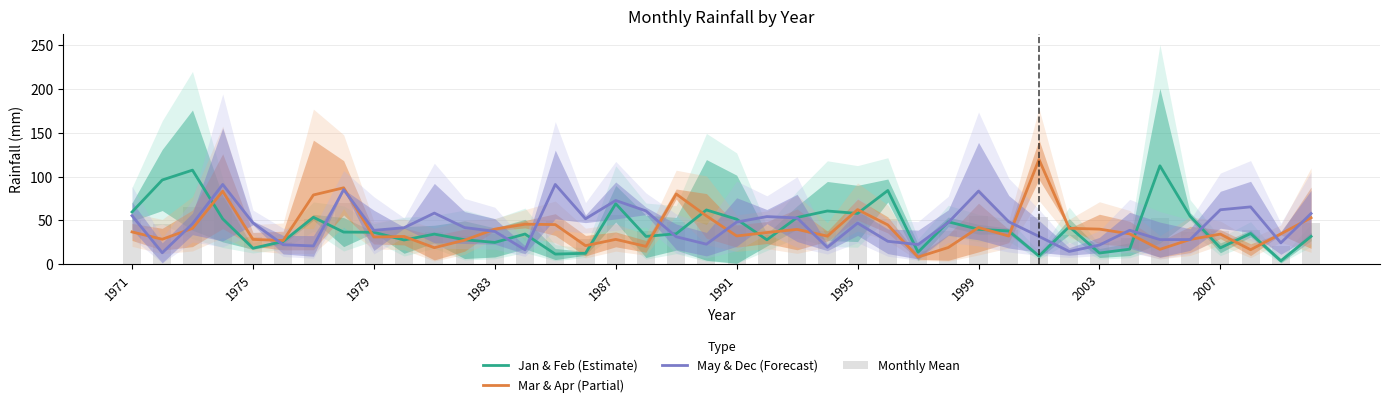

How many data points in Monthly Mean are above 39?

20